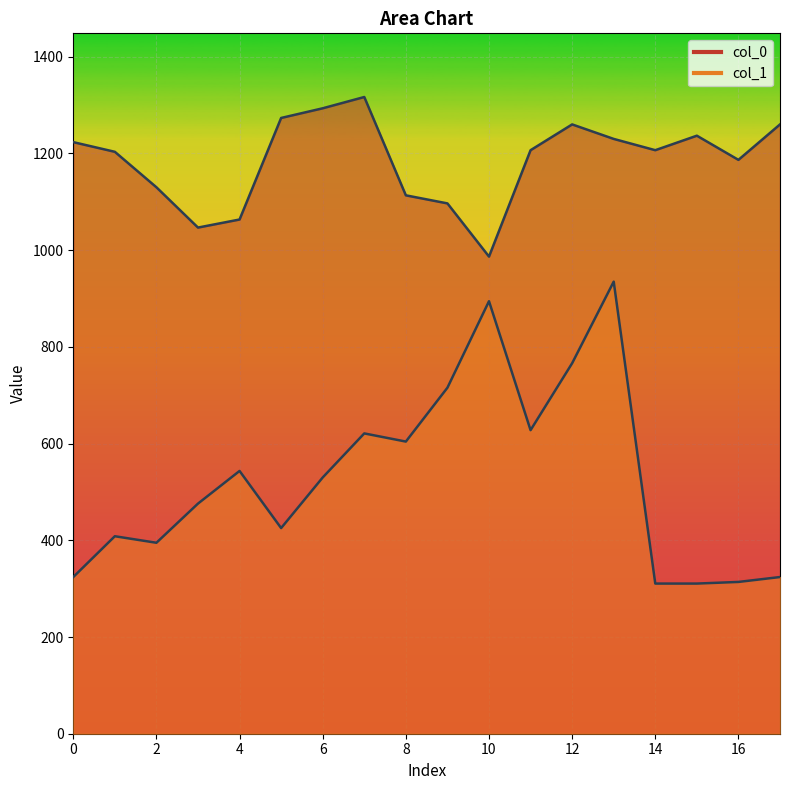

The col_1 series shows 242.4 at 18. True or false?

False